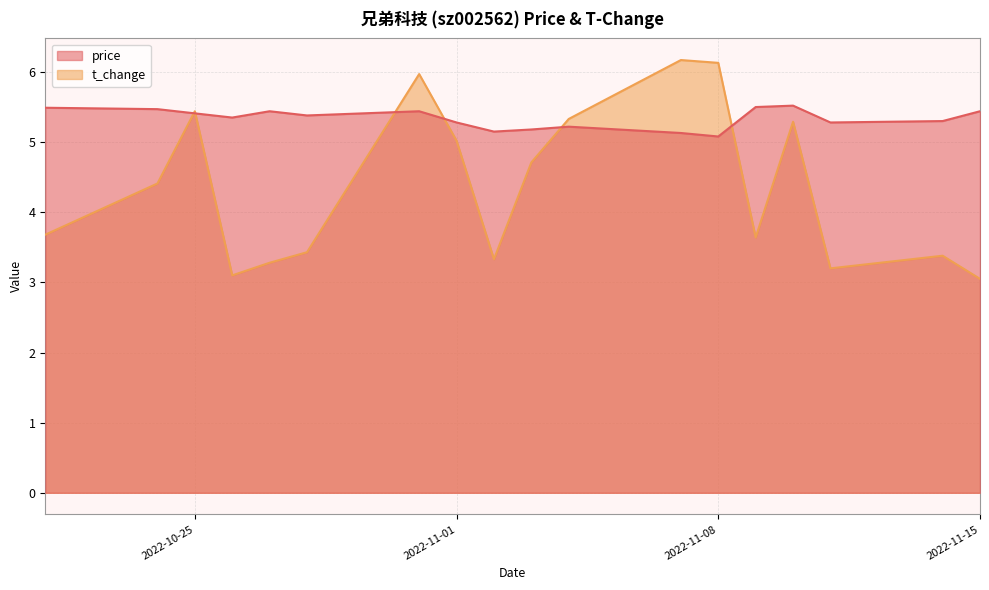

Reading left to right, extract all data points from this chart.

price: 2022-10-21=5.5	2022-10-24=5.5	2022-10-25=5.4	2022-10-26=5.3	2022-10-27=5.4	2022-10-28=5.4	2022-10-31=5.4	2022-11-01=5.3	2022-11-02=5.2	2022-11-03=5.2	2022-11-04=5.2	2022-11-07=5.1	2022-11-08=5.1	2022-11-09=5.5	2022-11-10=5.5	2022-11-11=5.3	2022-11-14=5.3	2022-11-15=5.4
t_change: 2022-10-21=3.7	2022-10-24=4.4	2022-10-25=5.4	2022-10-26=3.1	2022-10-27=3.3	2022-10-28=3.4	2022-10-31=6.0	2022-11-01=5.0	2022-11-02=3.3	2022-11-03=4.7	2022-11-04=5.3	2022-11-07=6.2	2022-11-08=6.1	2022-11-09=3.6	2022-11-10=5.3	2022-11-11=3.2	2022-11-14=3.4	2022-11-15=3.0